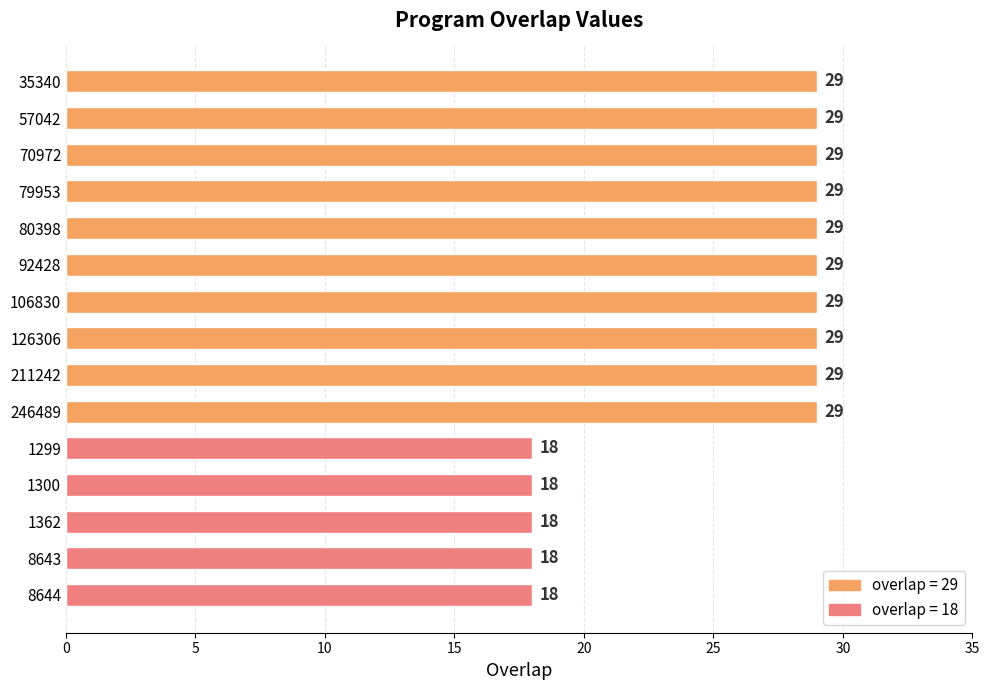

What is the average value?

25